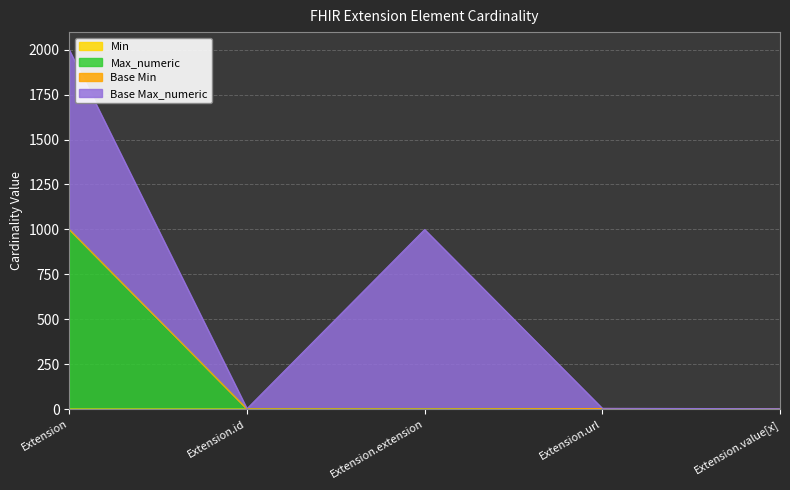

At which category does the chart reach its peak across all series?

Extension